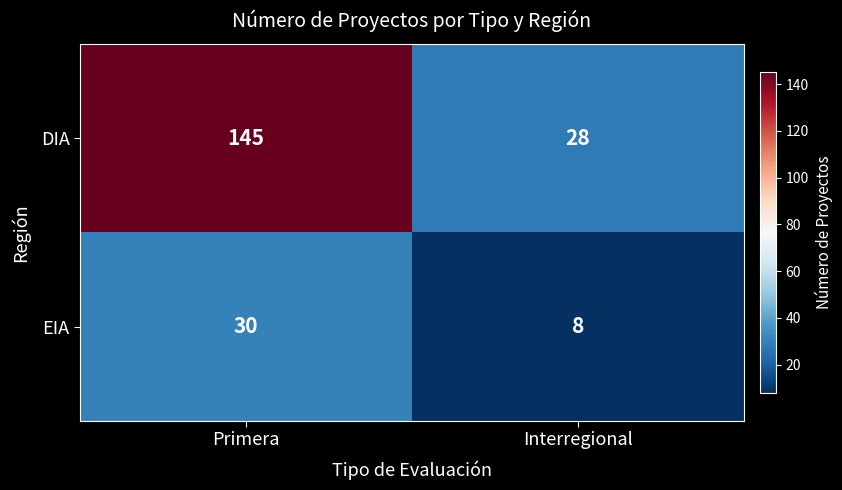

How many data points does each series have?

2